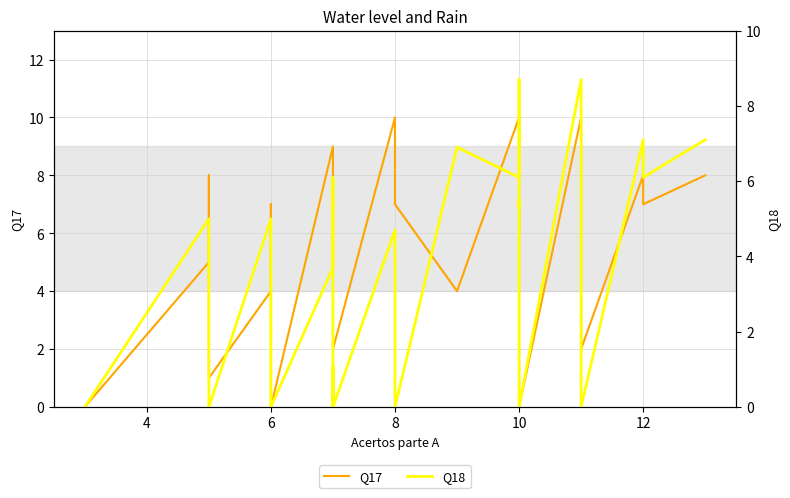

True or false: Q18 and Q17 intersect in this chart.

True